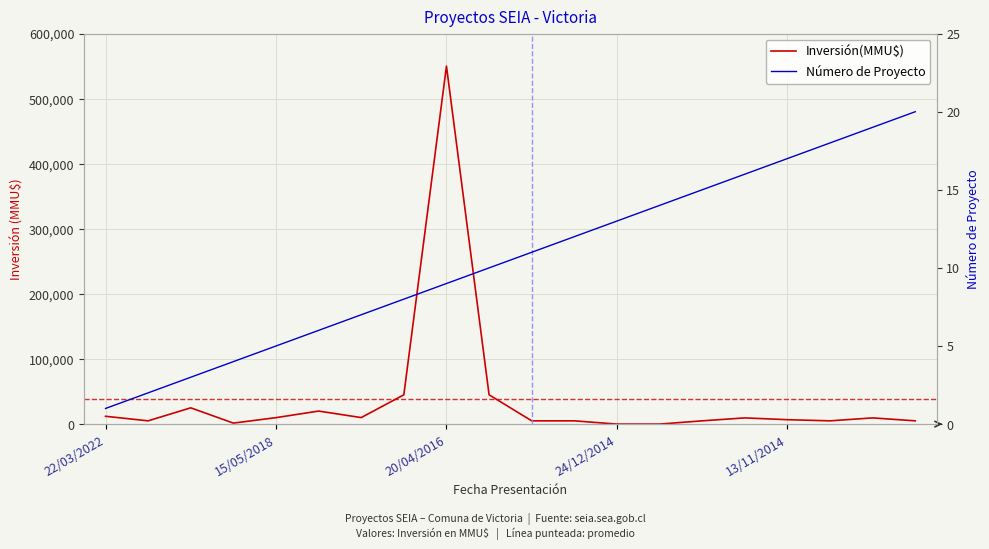

How many data points in Número de Proyecto are above 11?

9